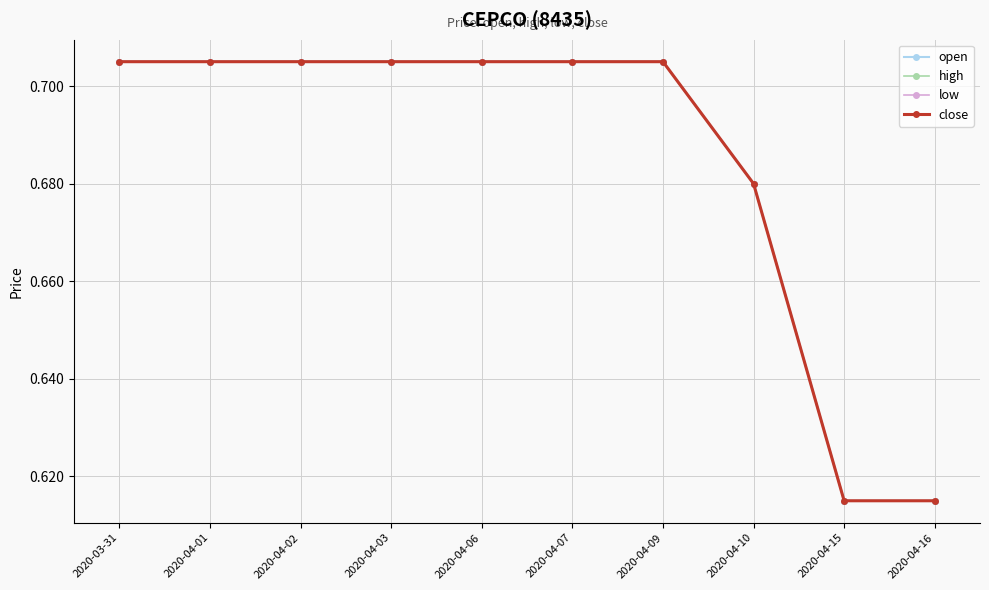

At 2020-04-01, list the series in order from smallest to largest.

open, high, low, close